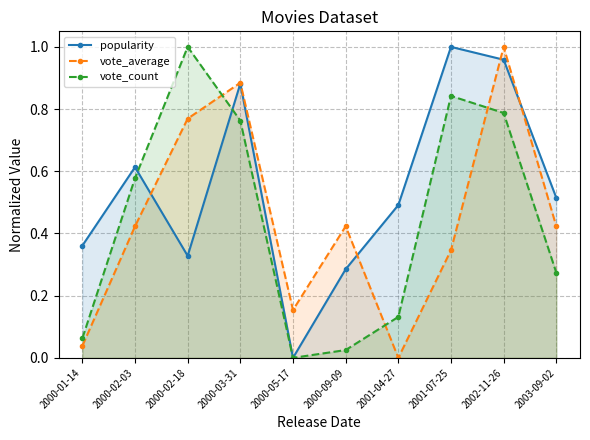

Count the number of data series in this chart.

3